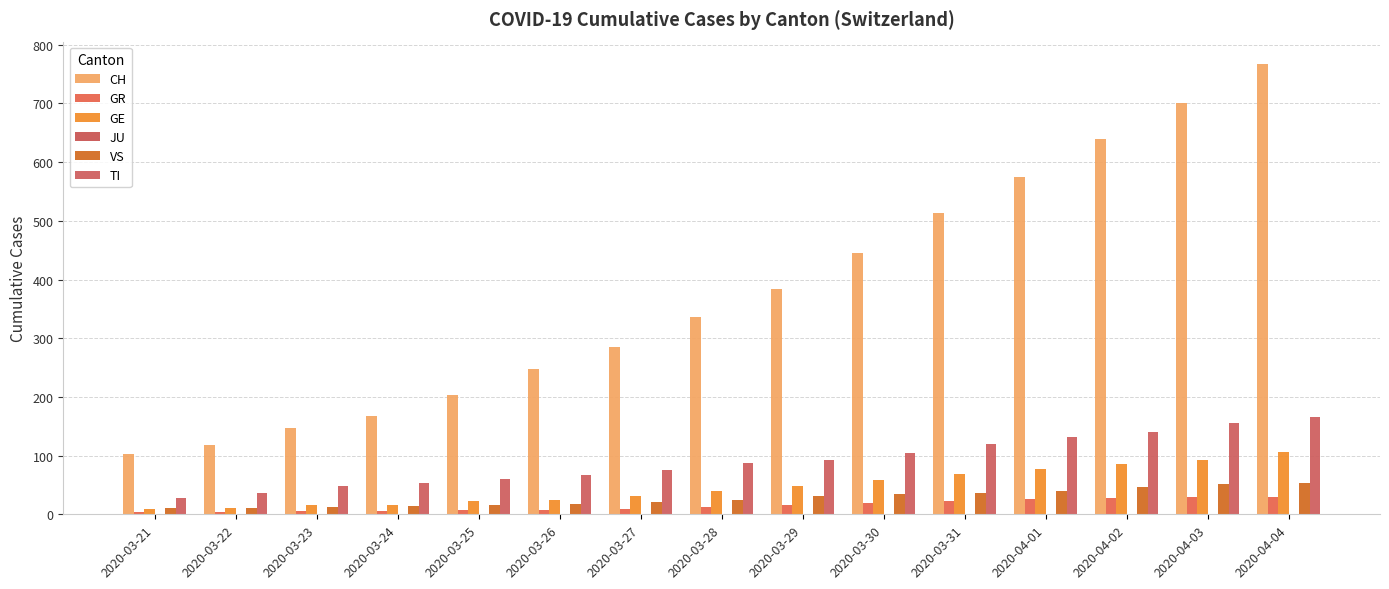

What is the label of the 10th bar from the left?

2020-03-30